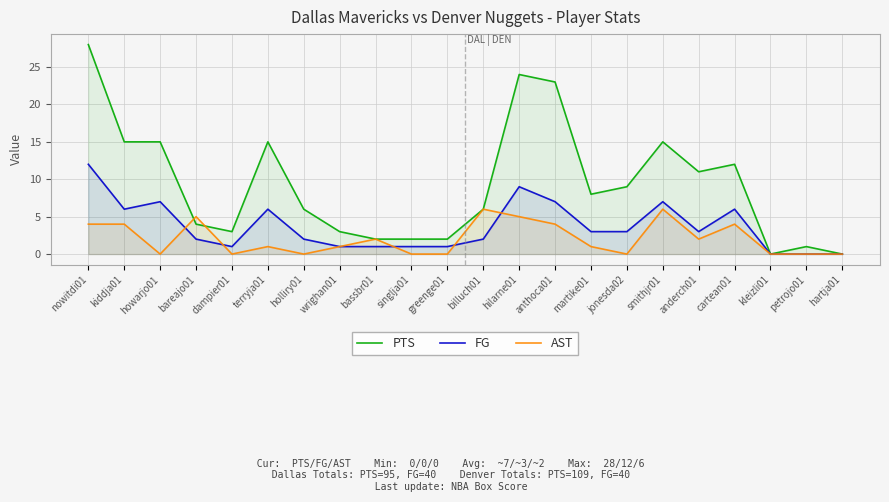

Which series has the widest spread of values?

PTS